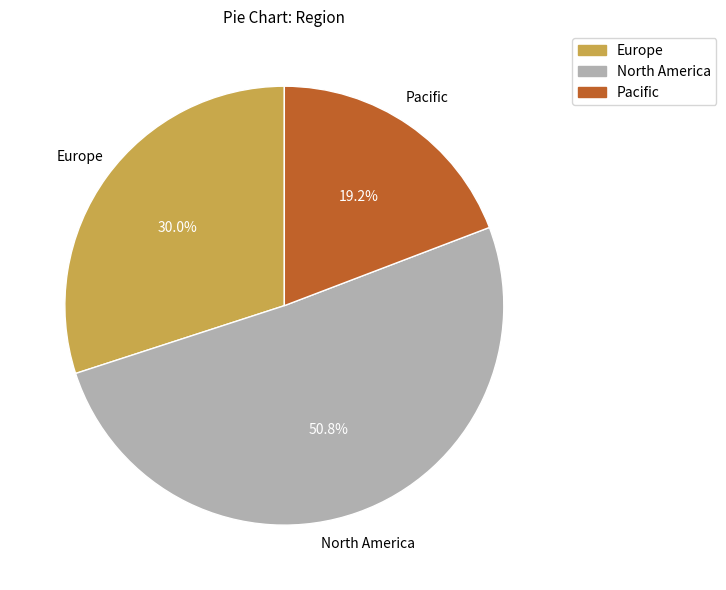

Does Europe account for over 50% of the chart?

No